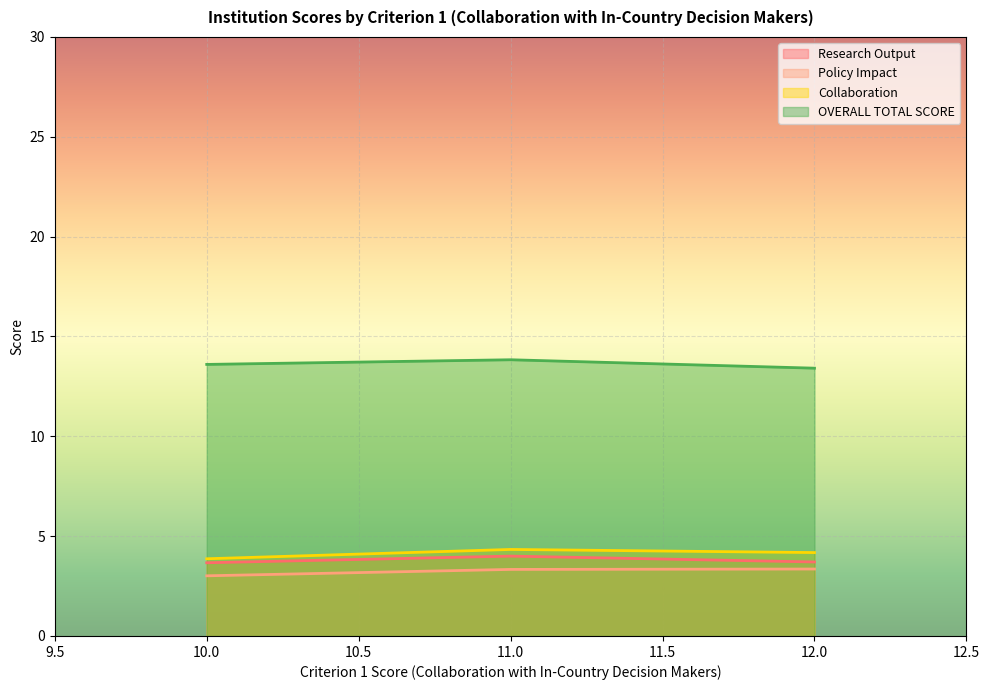

Between 3 and 3, which series saw the biggest shift?

Research Output